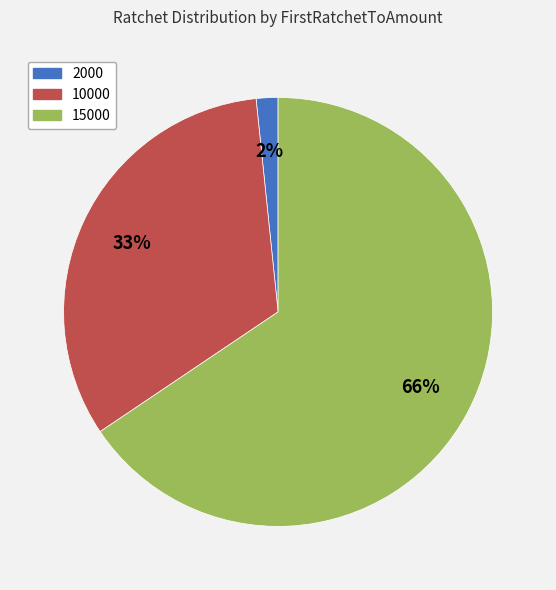

Is the sum of 15000 and 2000 greater than half?

Yes